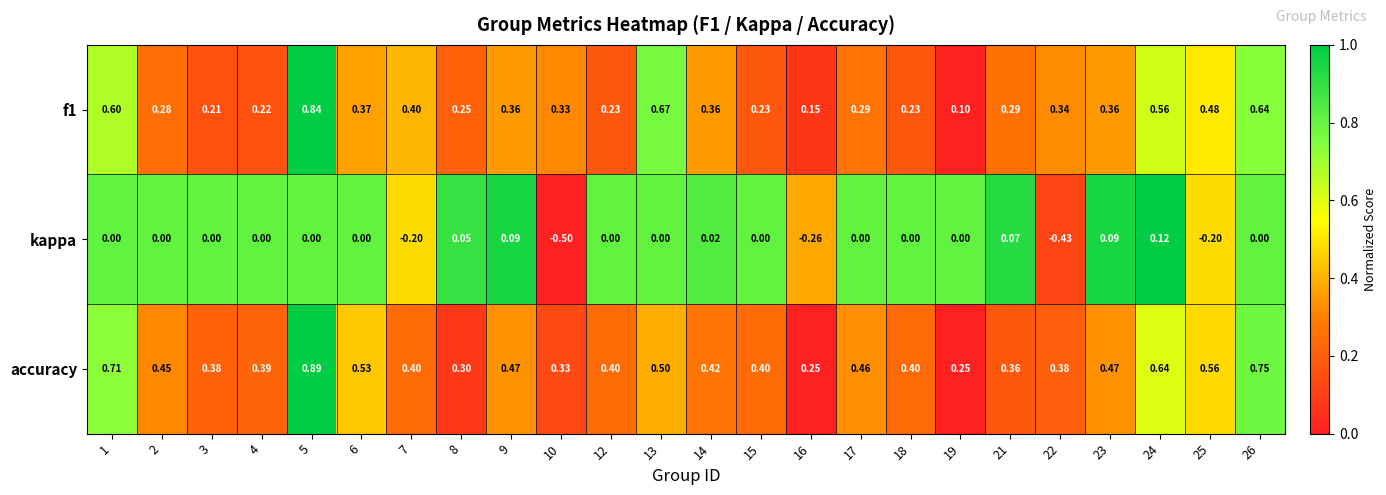

How many data points does each series have?

24